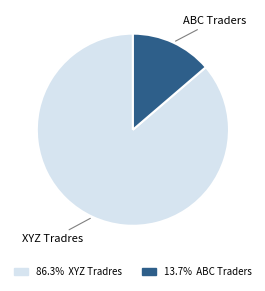

How many segments does this pie chart have?

2